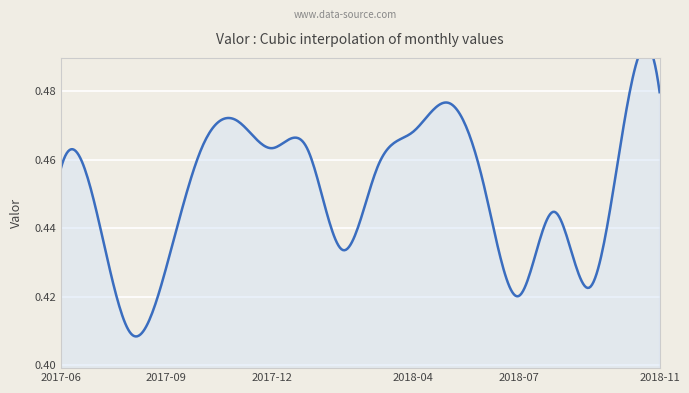

What is the change in value from 2017-08 to 2018-05?

+0.1